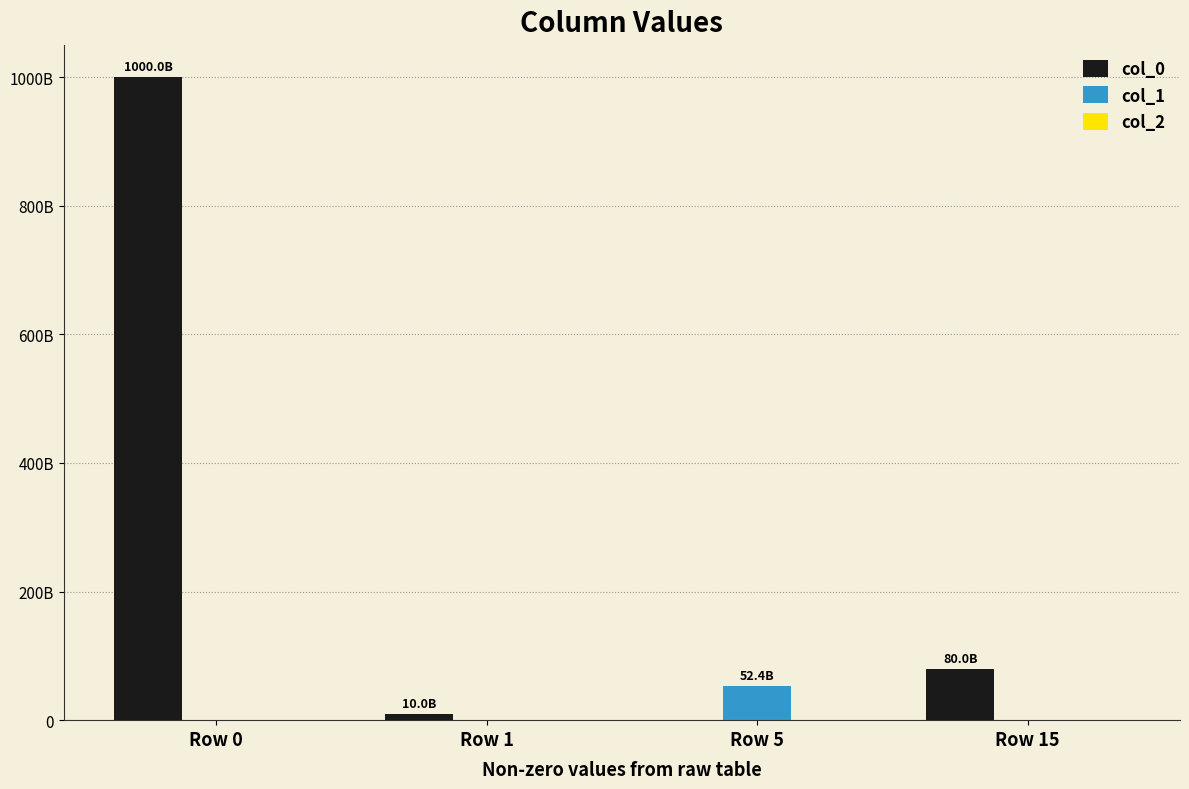

What is the sum of the col_0 values at Row 5 and Row 15?

80000000000